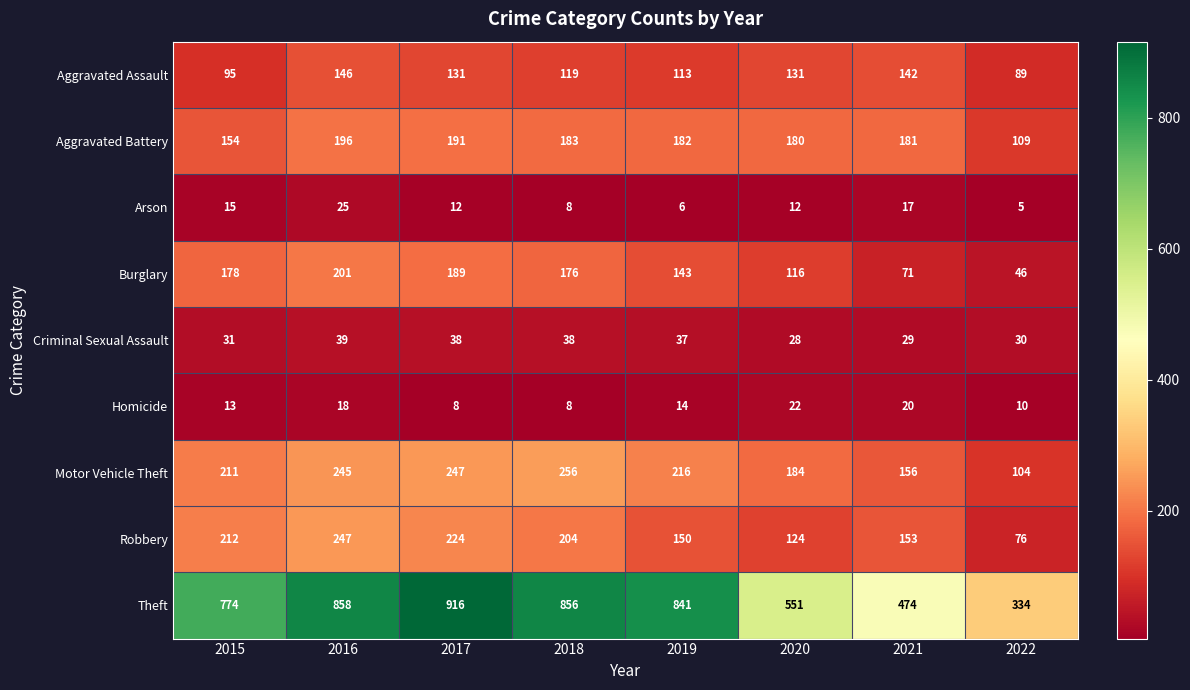

What is the spread (max minus min) of values at 2016?

840